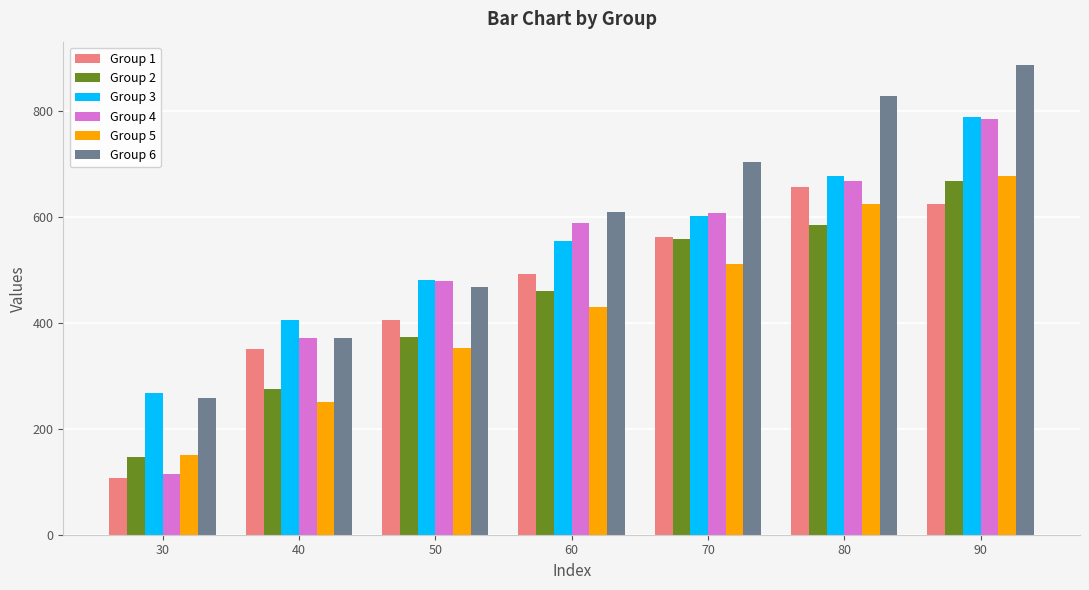

Which series has the largest total across all categories?

Group 6